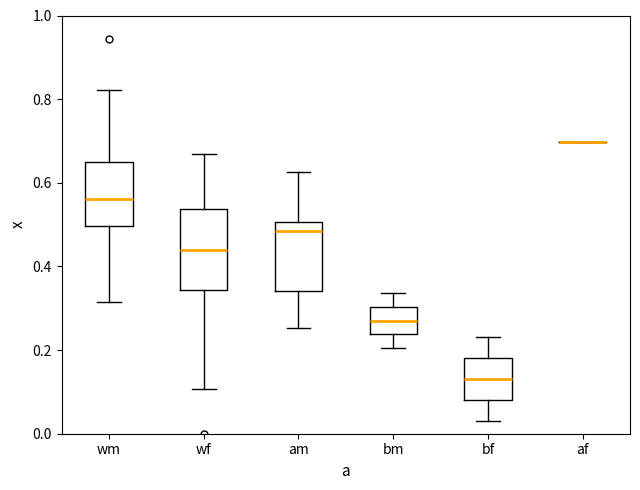

Where does the lower whisker of the box for bm end on the y-axis? The values are not printed on the chart, so give them approximately, as read against the axis.

0.20